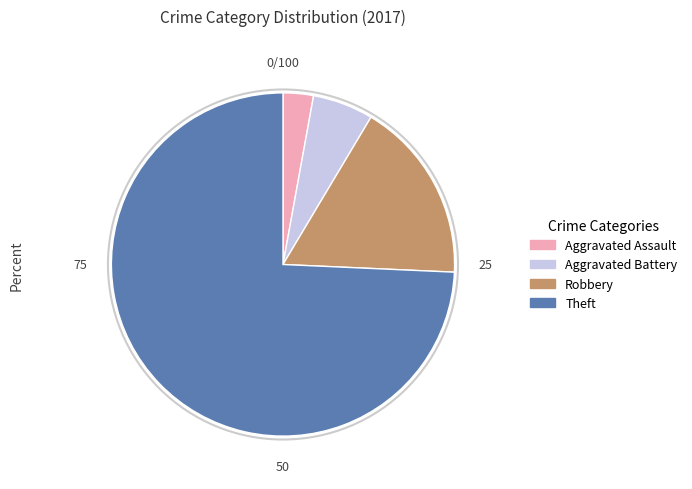

Which category has the biggest portion of the pie?

Theft